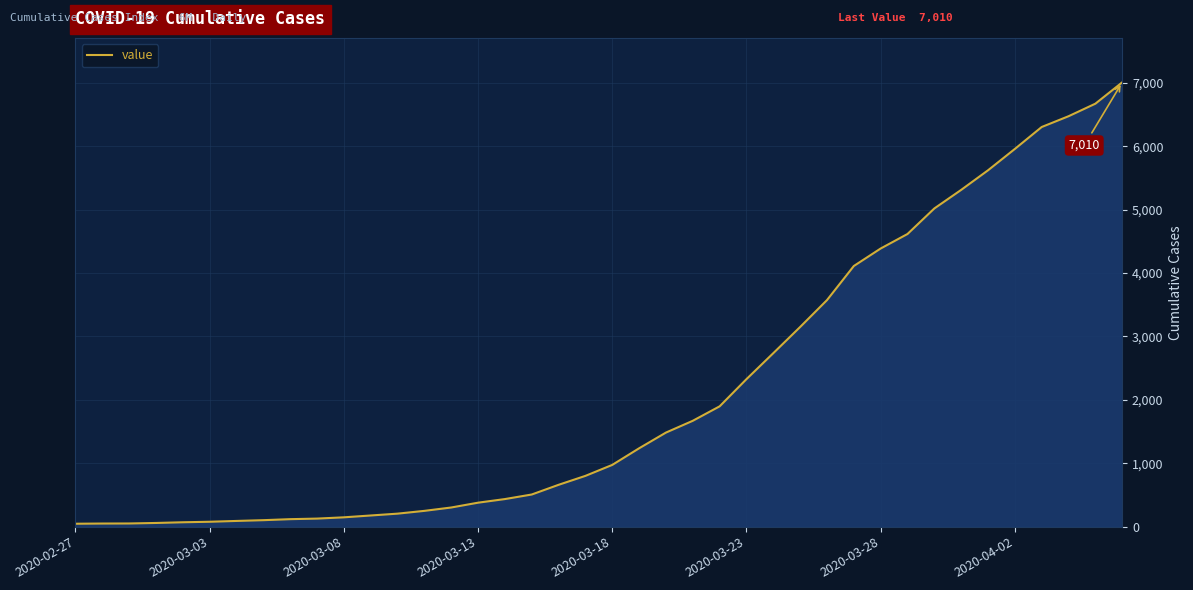

How many categories are shown in the chart?

40